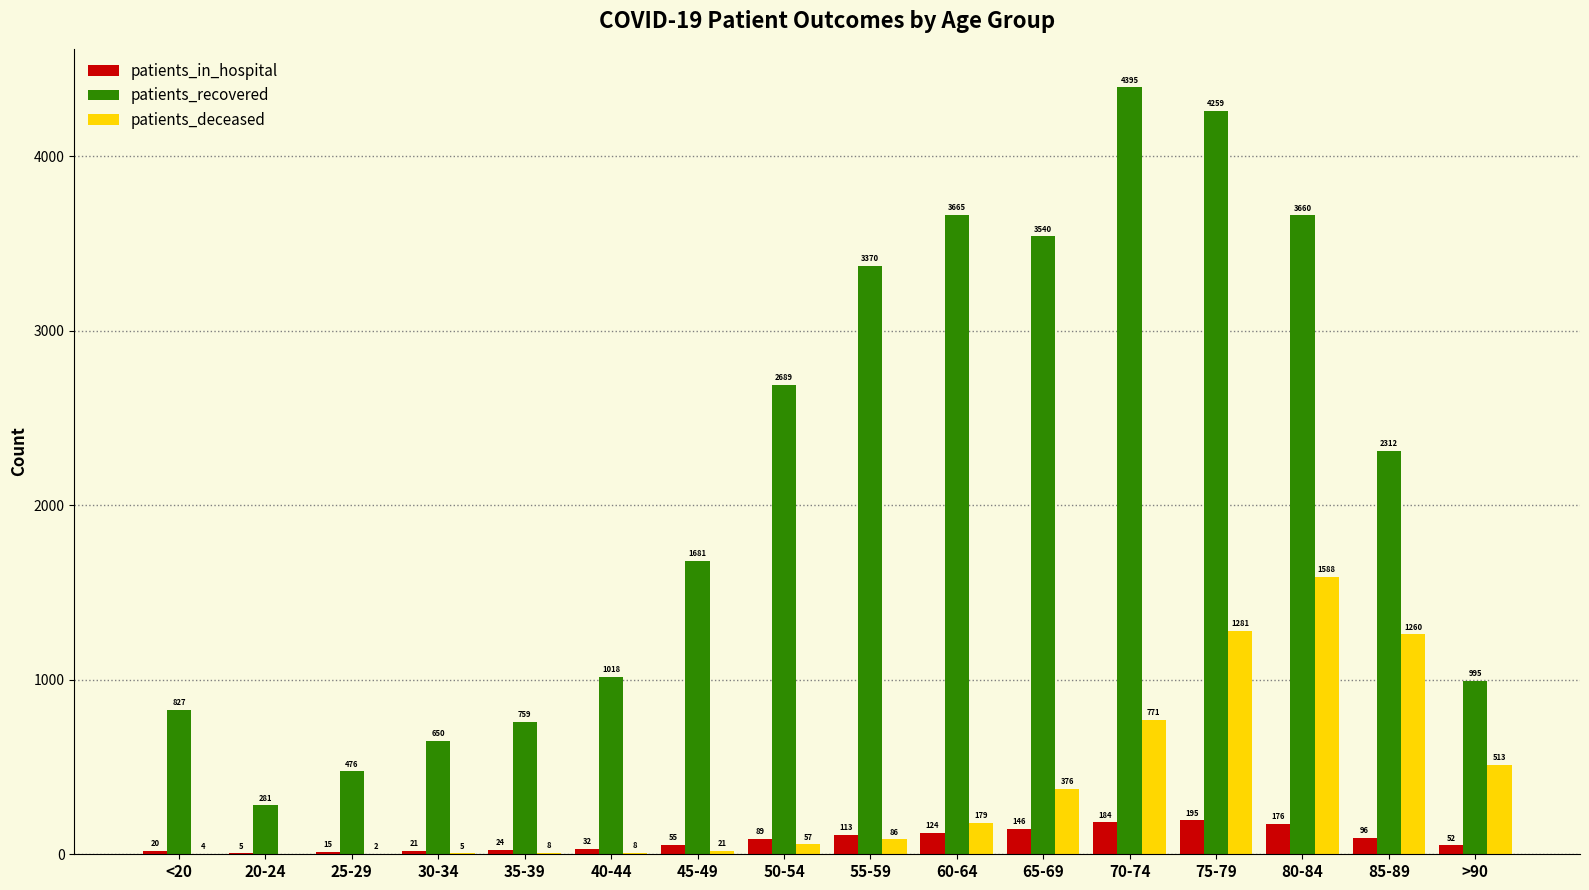

Reading left to right, transcribe all the data shown in this chart.

patients_in_hospital: 20	5	15	21	24	32	55	89	113	124	146	184	195	176	96	52
patients_recovered: 827	281	476	650	759	1018	1681	2689	3370	3665	3540	4395	4259	3660	2312	995
patients_deceased: 4	0	2	5	8	8	21	57	86	179	376	771	1281	1588	1260	513